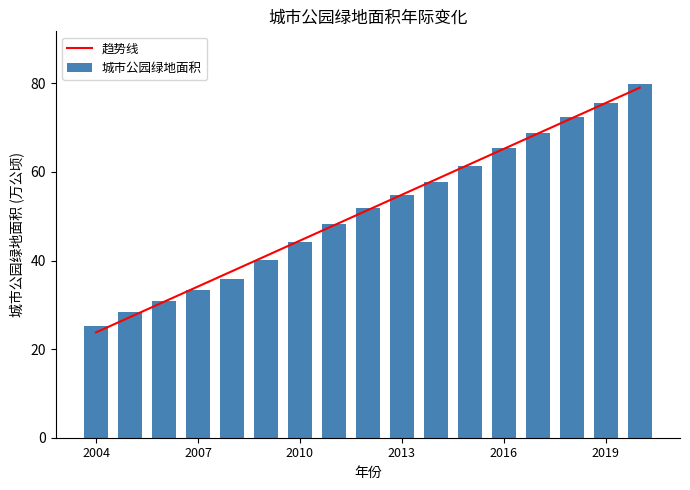

What are all the series names shown in the legend?

趋势线, 城市公园绿地面积